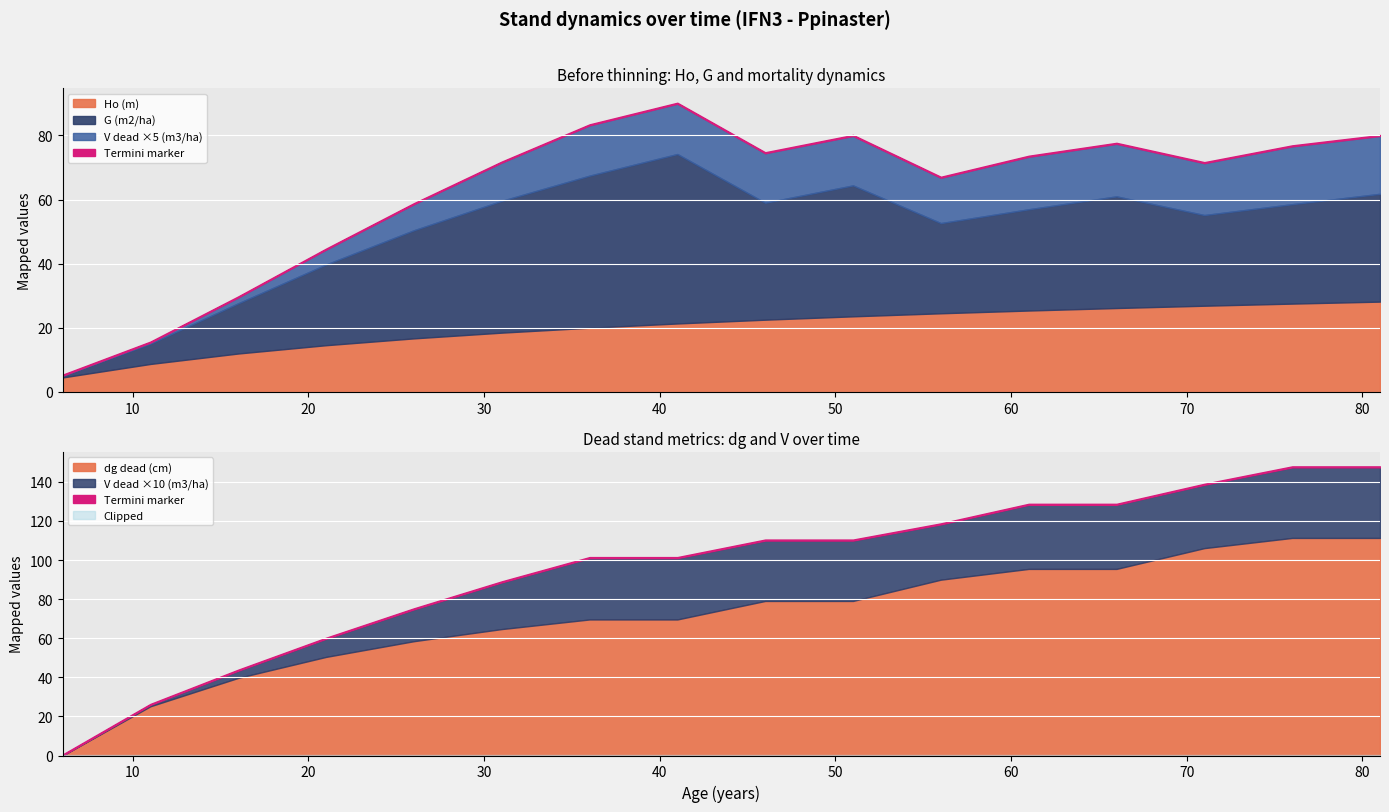

True or false: V dead (m3/ha) has more than 0 interior local peaks.

False